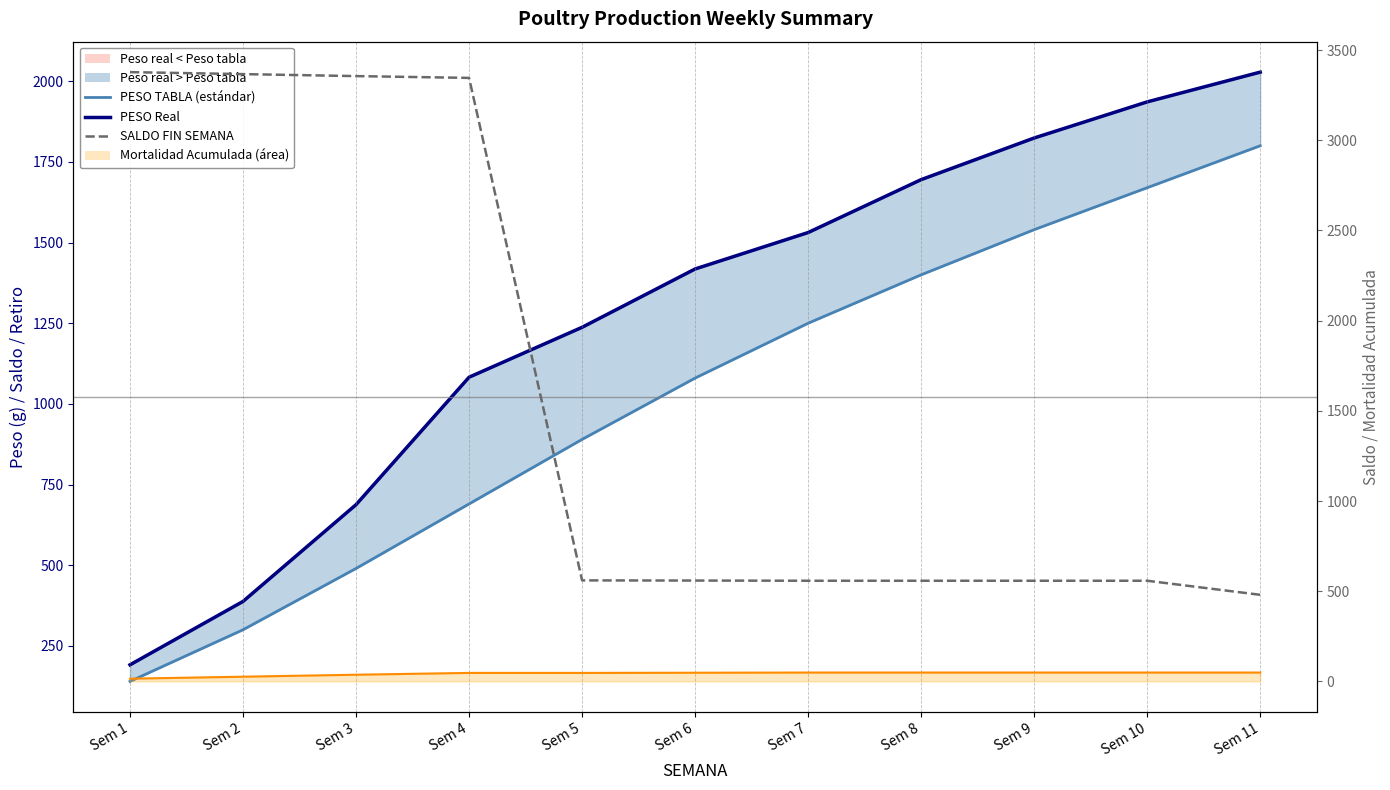

True or false: SALDO FIN SEMANA has a value of 559.0 at Sem 6.

True